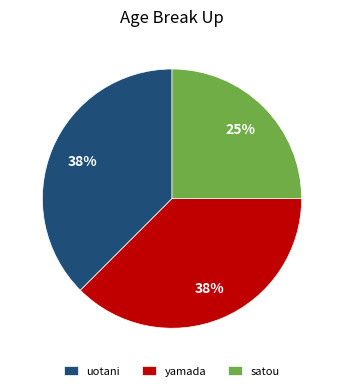

What is the smallest slice in the pie chart?

satou